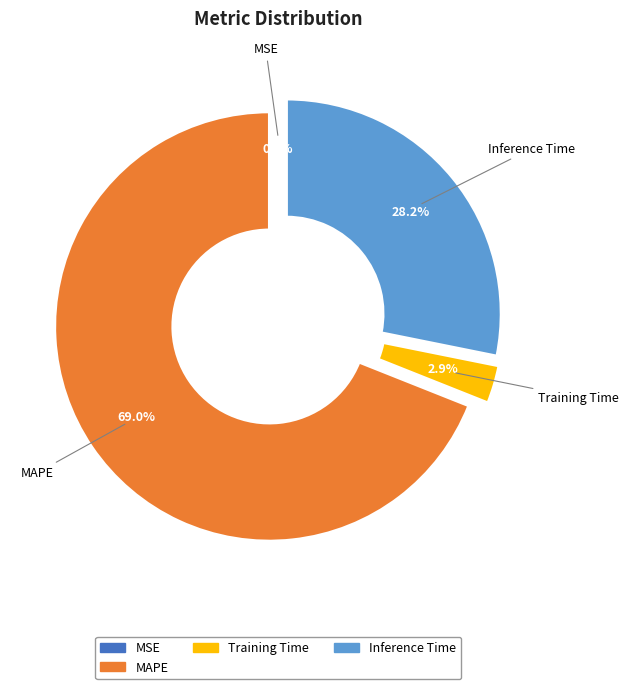

Do MSE and Training Time together represent more than half of the pie?

No